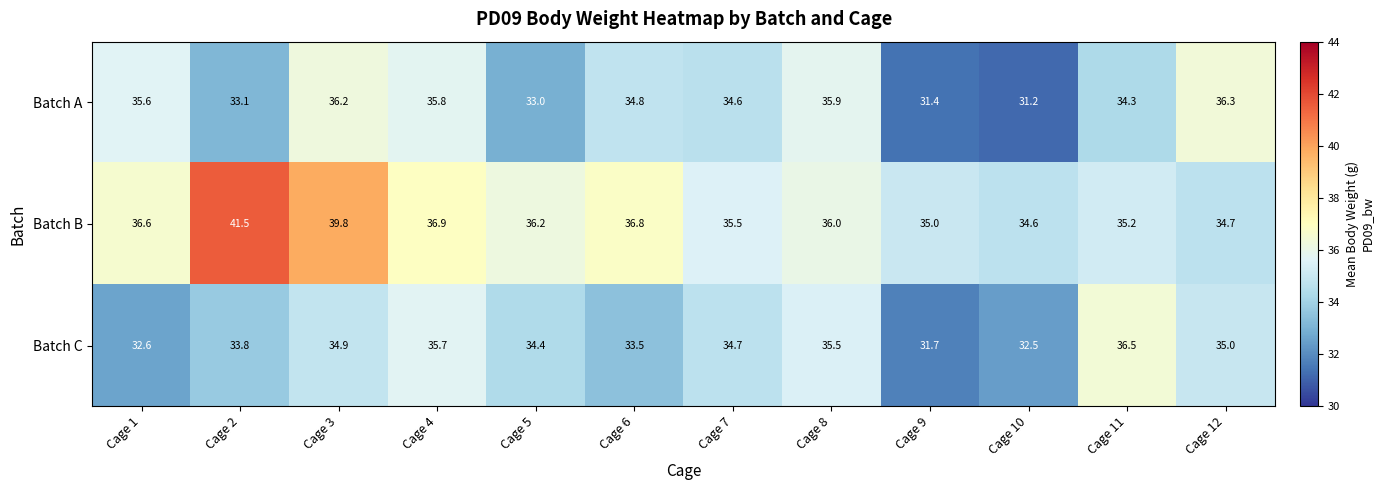

True or false: Batch B has a value of 69.6 at Cage 3.

False